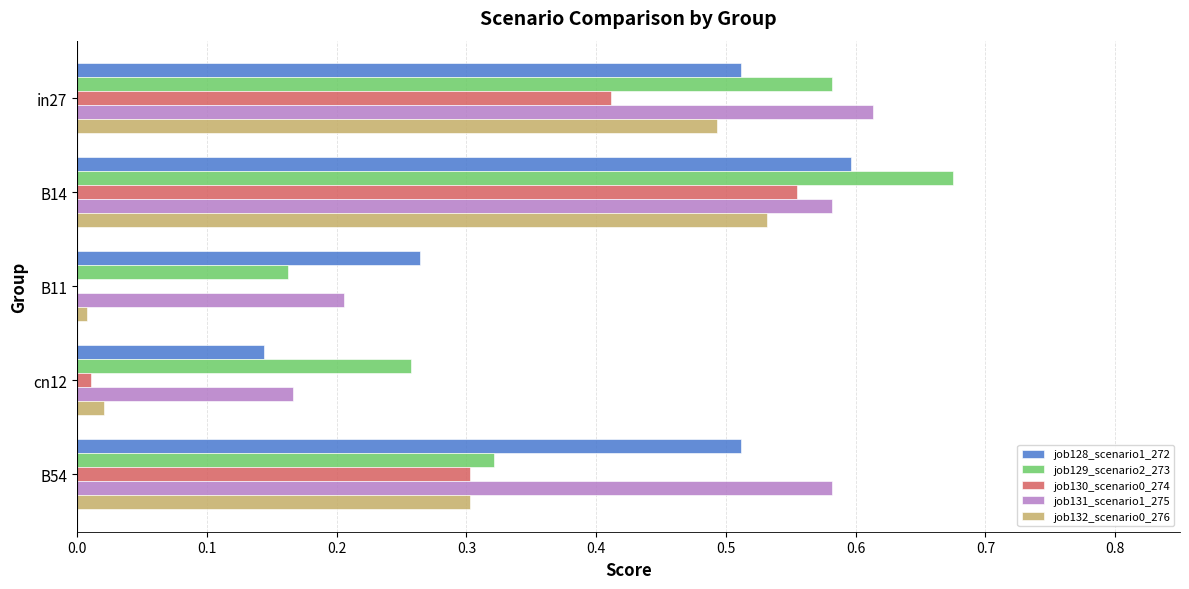

Between in27 and B54, which series saw the biggest shift?

job129_scenario2_273